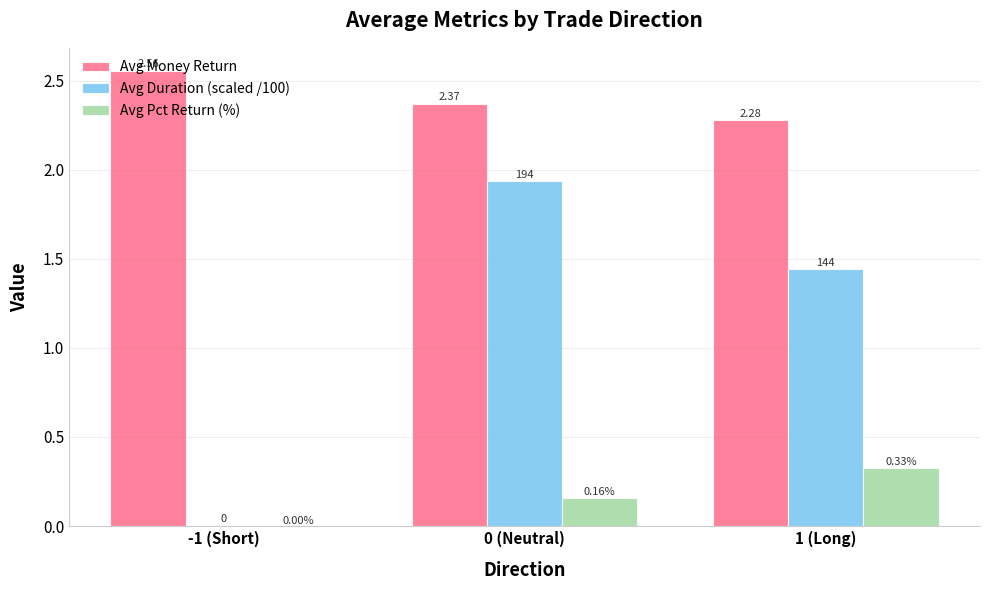

Between -1 (Short) and 1 (Long), which series saw the biggest shift?

Avg Duration (scaled /100)